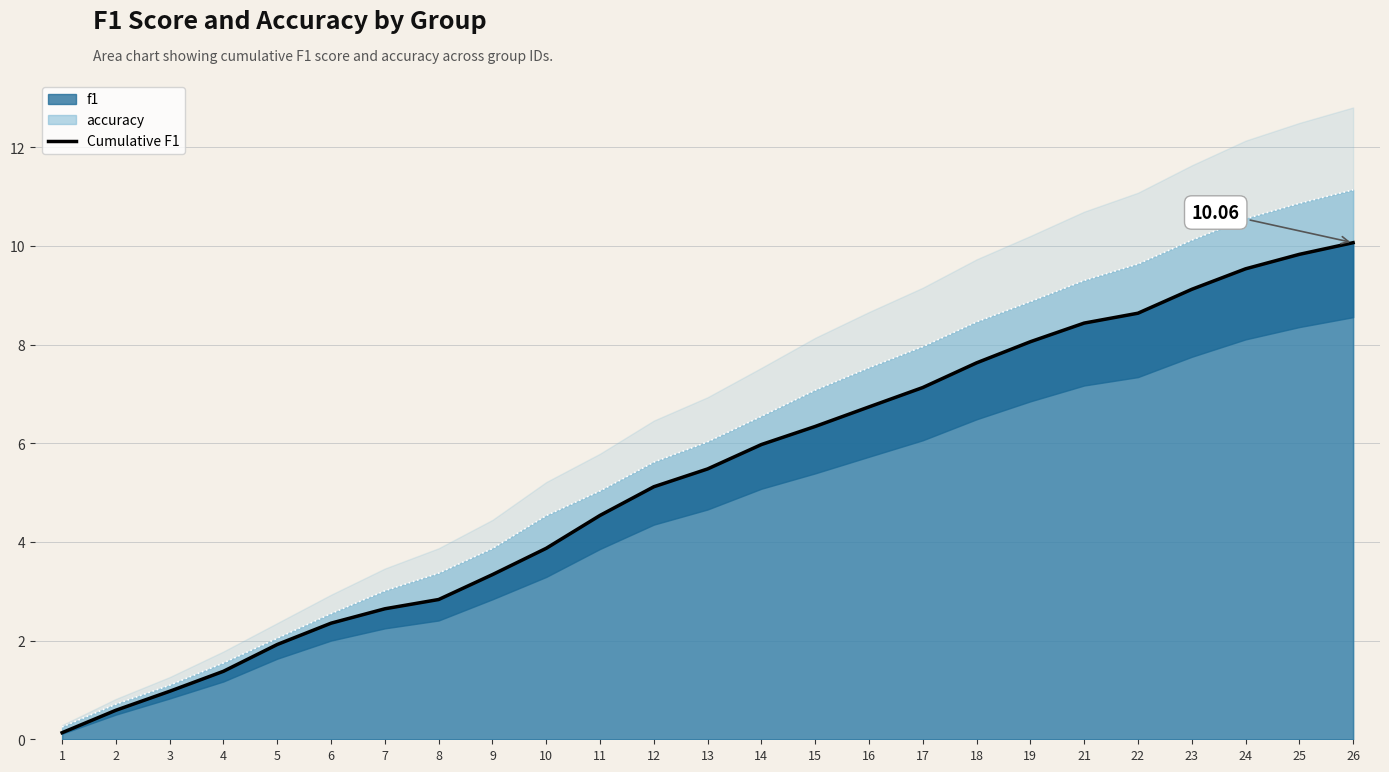

The Cumulative Accuracy series shows 8.9 at 11. True or false?

False